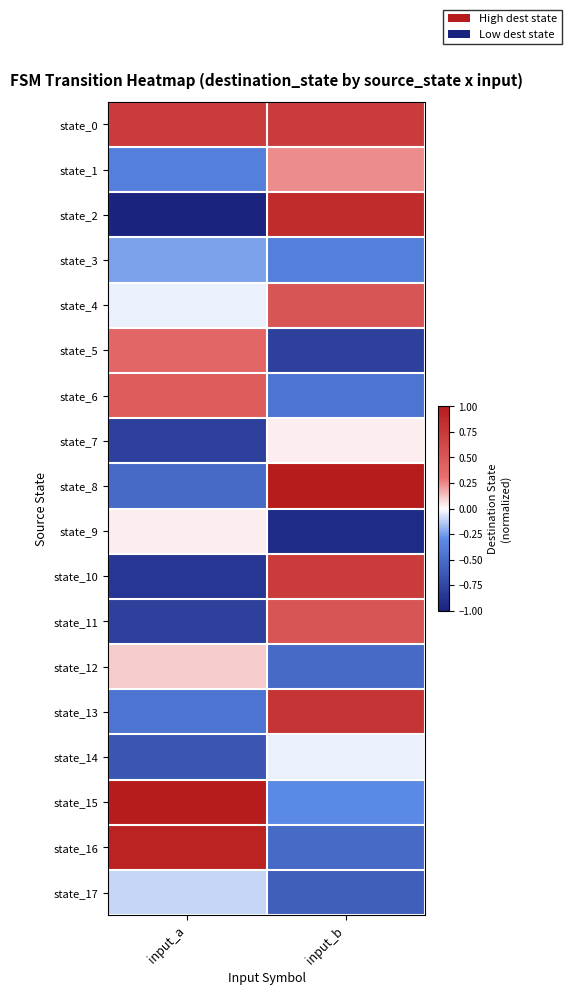

Rank the series by their maximum value, from lowest to highest.

state_3, state_17, state_14, state_7, state_9, state_12, state_1, state_5, state_6, state_4, state_11, state_0, state_10, state_13, state_2, state_16, state_8, state_15